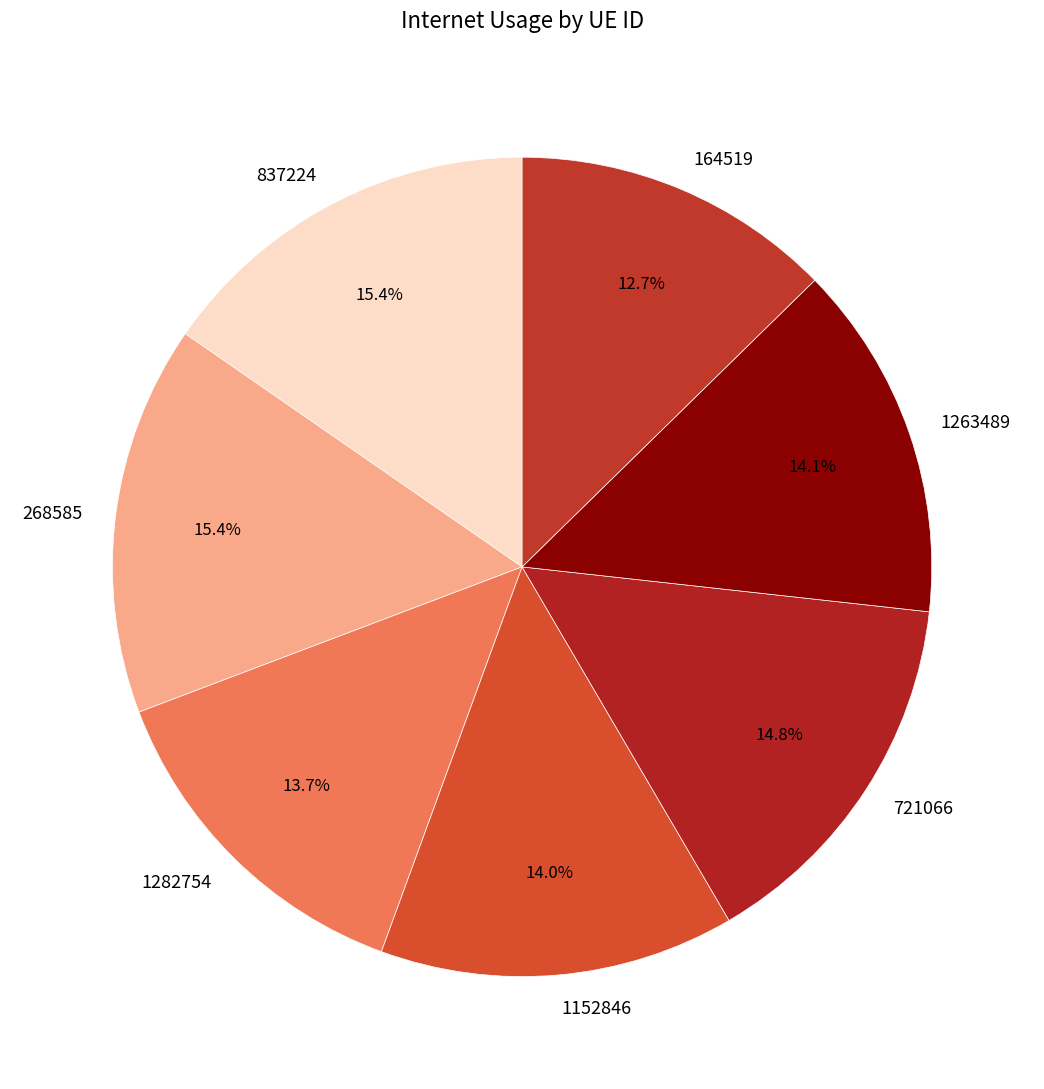

What is the smallest slice in the pie chart?

164519